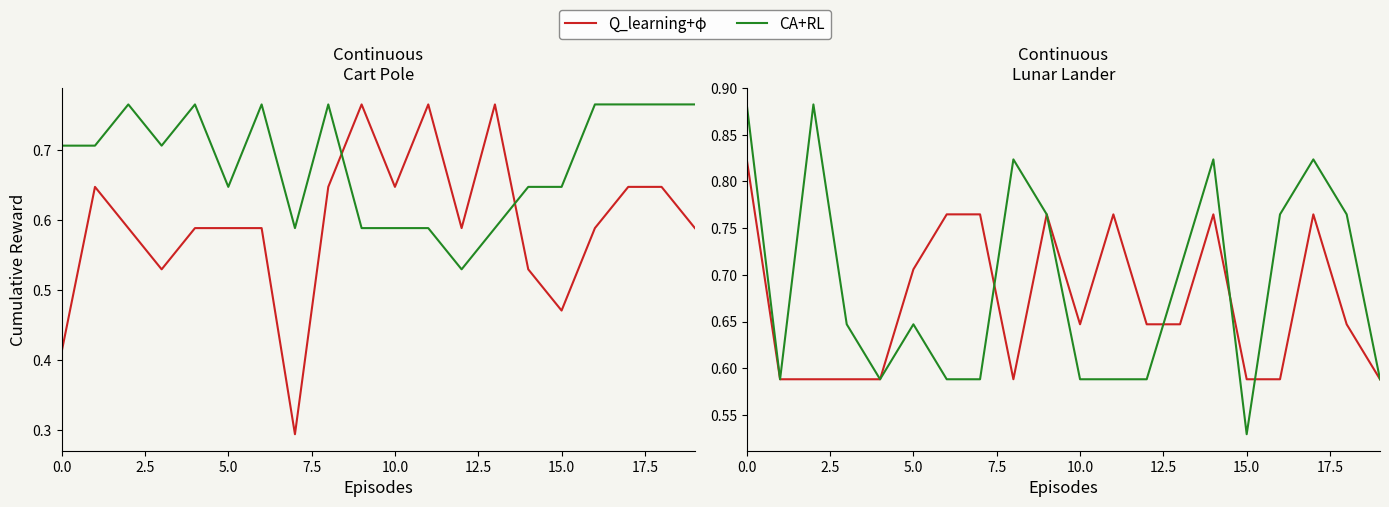

The value of Q_learning+φ at 15.0 is 1.2. True or false?

False